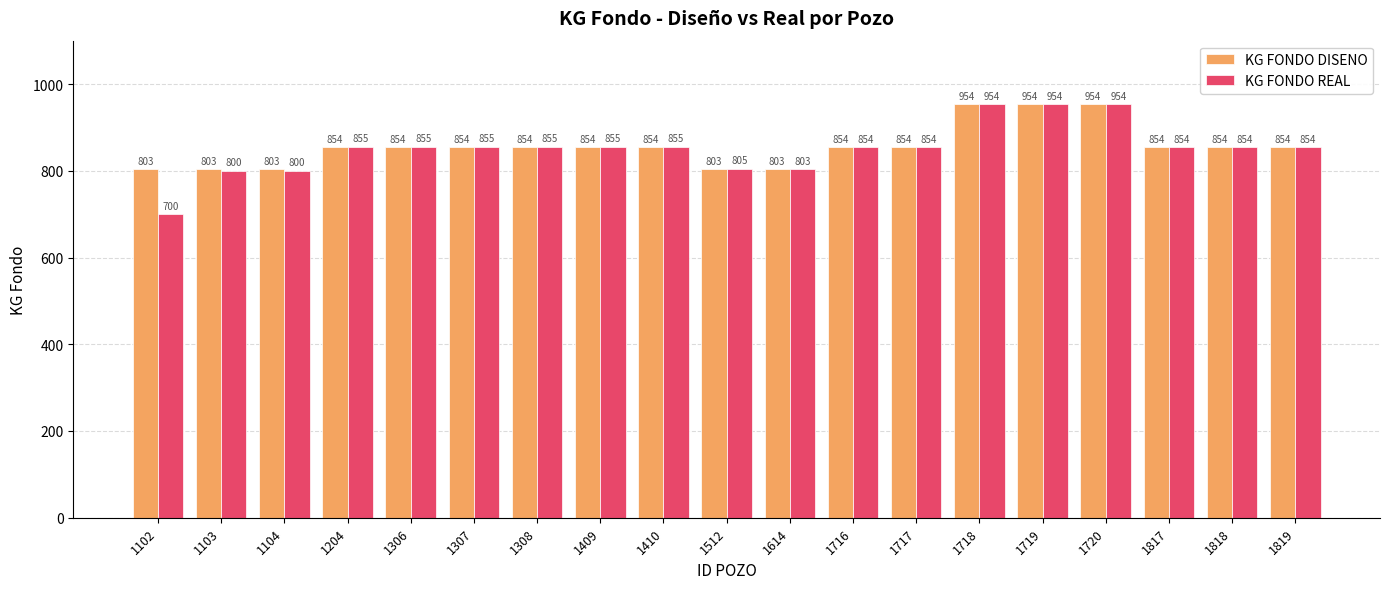

List the series in order of their overall mean, highest first.

KG FONDO DISENO, KG FONDO REAL